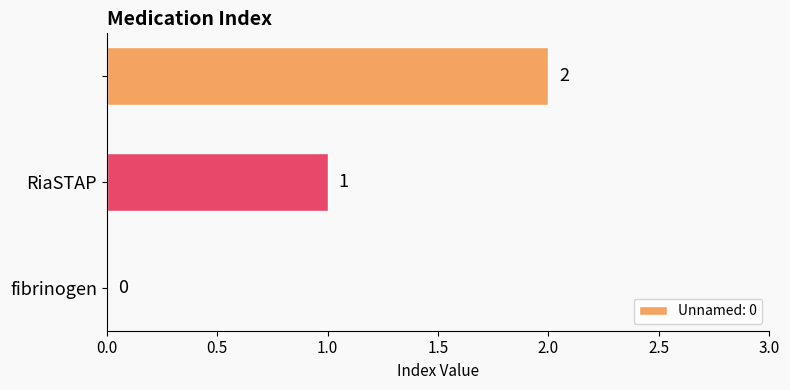

How many positive values are there?

2